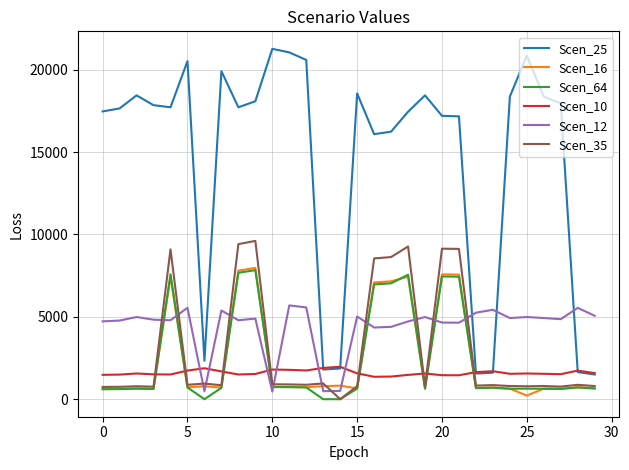

Which series has the widest spread of values?

Scen_25